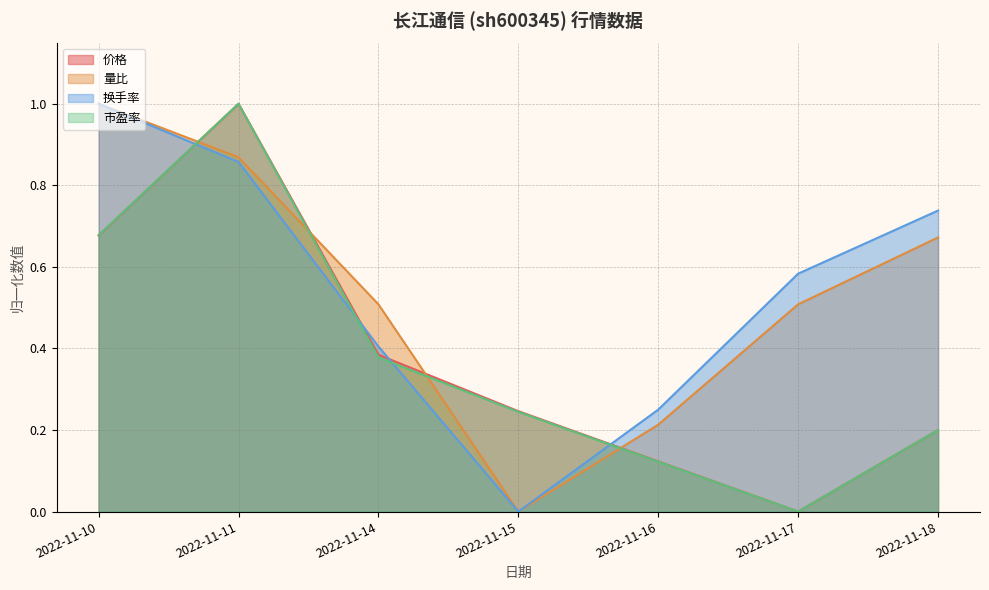

The 换手率 series shows 1.3 at 2022-11-10. True or false?

False